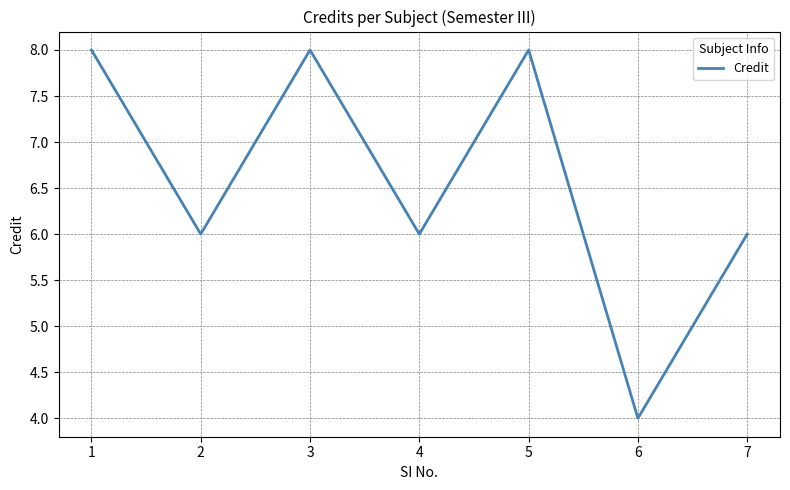

What is the ratio of the value at 1 to the value at 4?

1.3